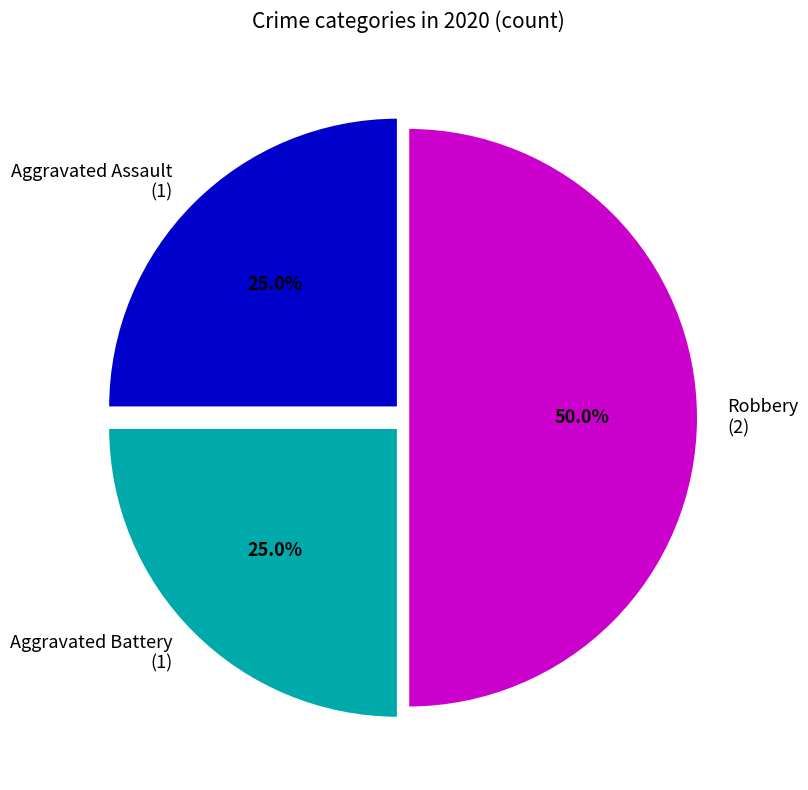

What portion of the pie excludes Aggravated Assault?

75.0%